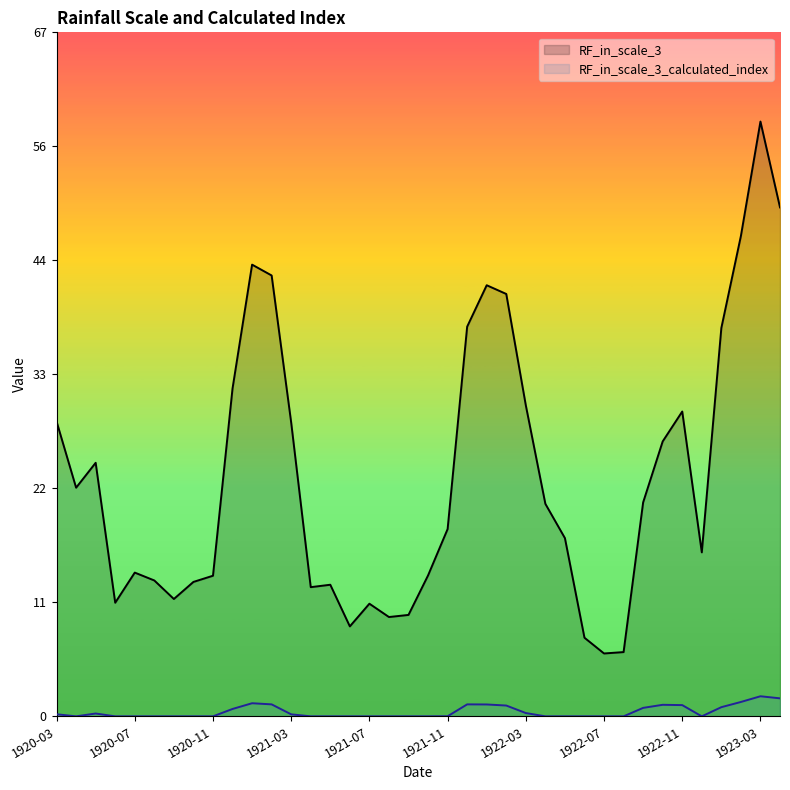

List the series in order of their overall mean, highest first.

RF_in_scale_3, RF_in_scale_3_calculated_index